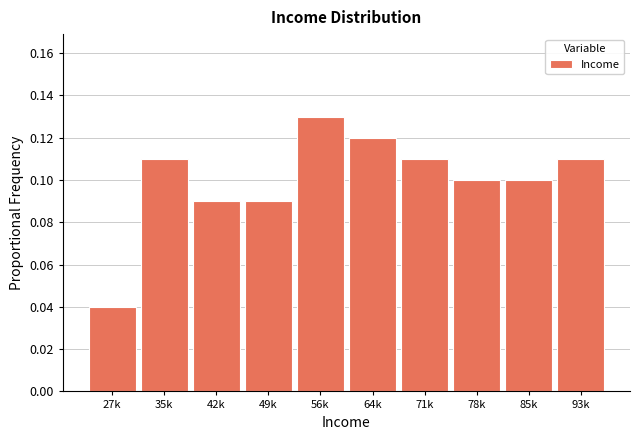

Is it true that the value at 64k is 0.2?

False